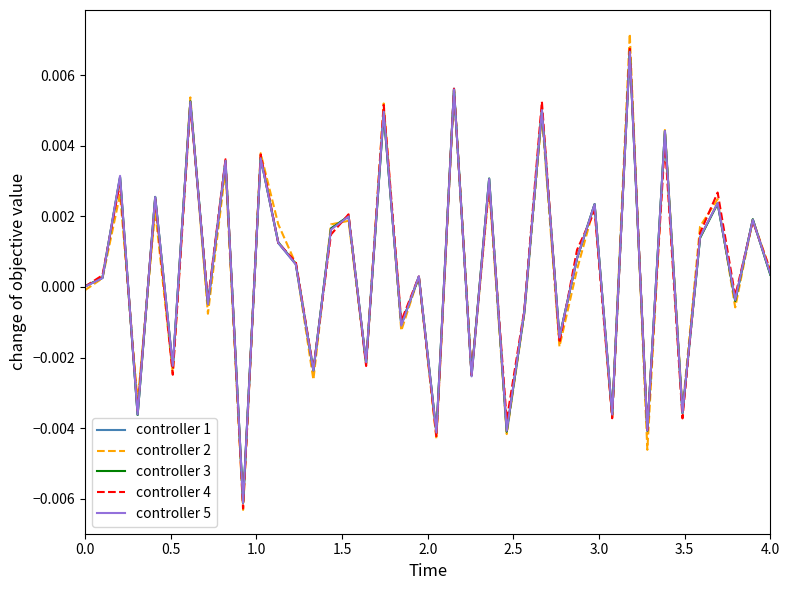

Count the number of data series in this chart.

5